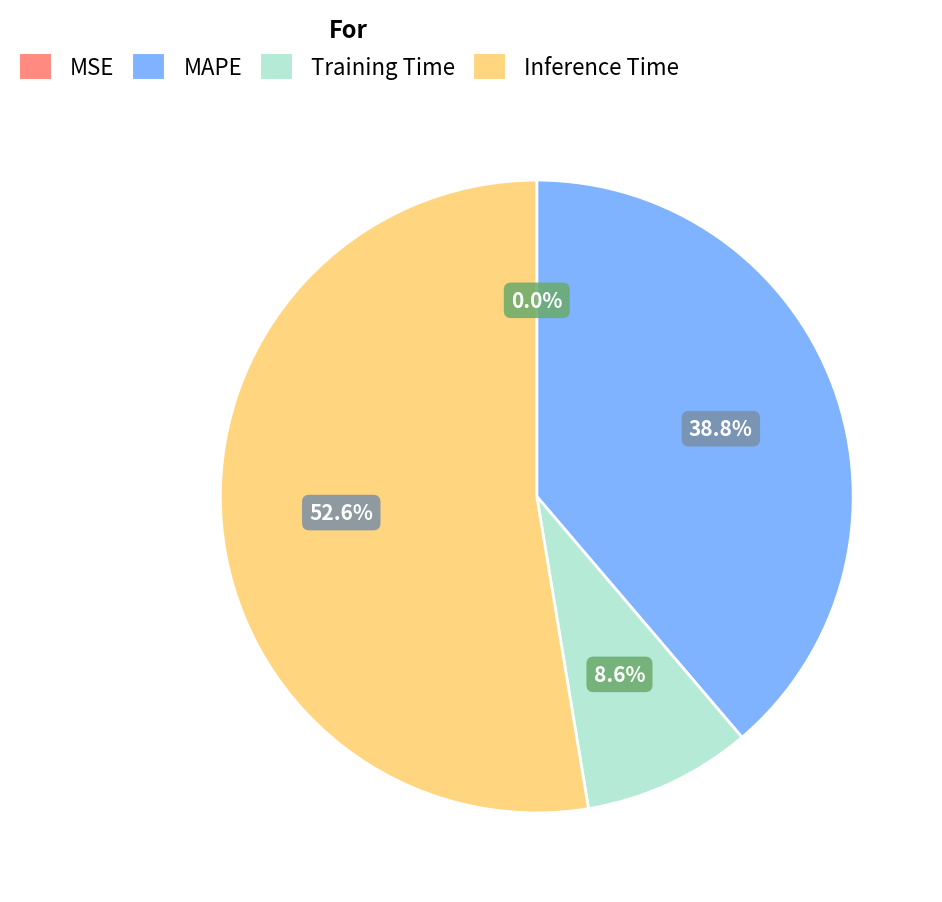

How much of the chart is everything except Training Time?

91.4%